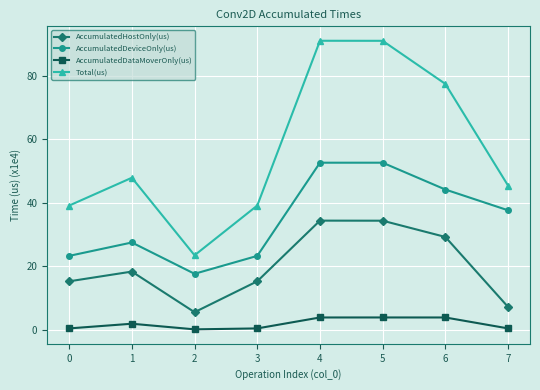

True or false: AccumulatedDataMoverOnly(us) and Total(us) intersect in this chart.

False